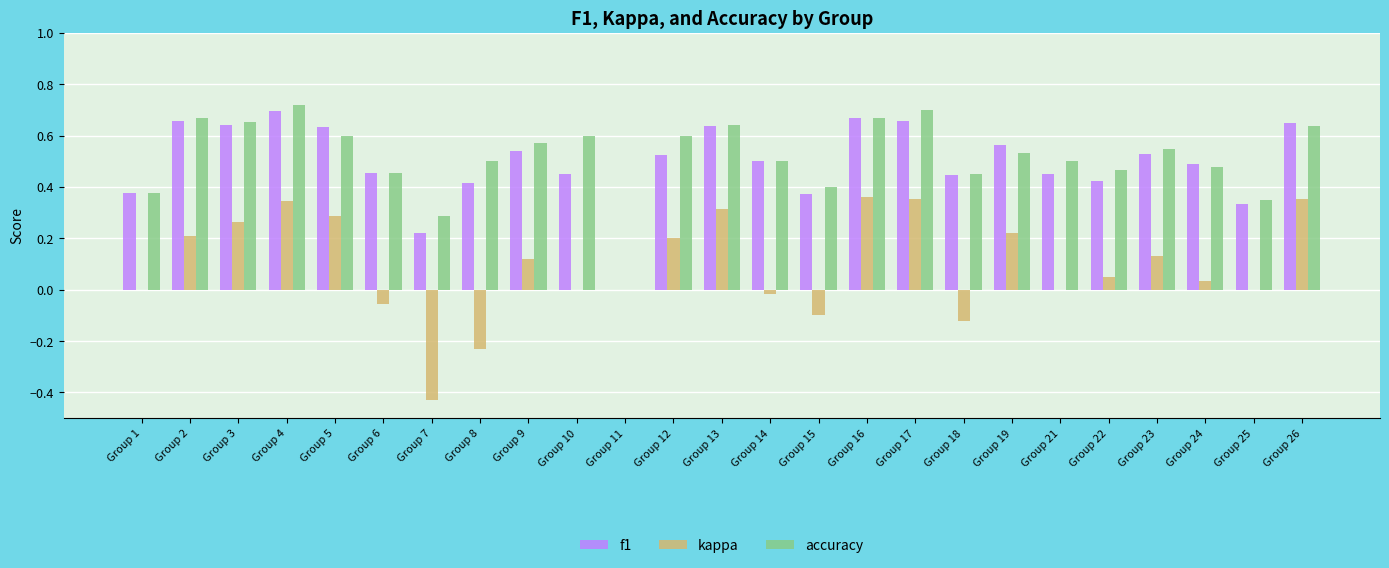

At which label is f1 closest to 0?

Group 11